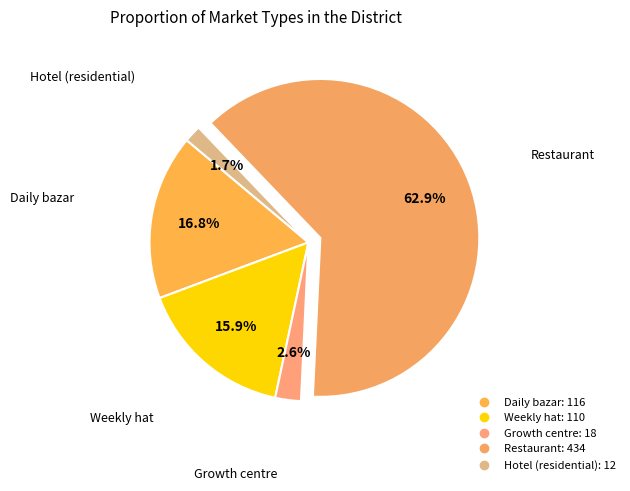

What is the largest slice in the pie chart?

Restaurant